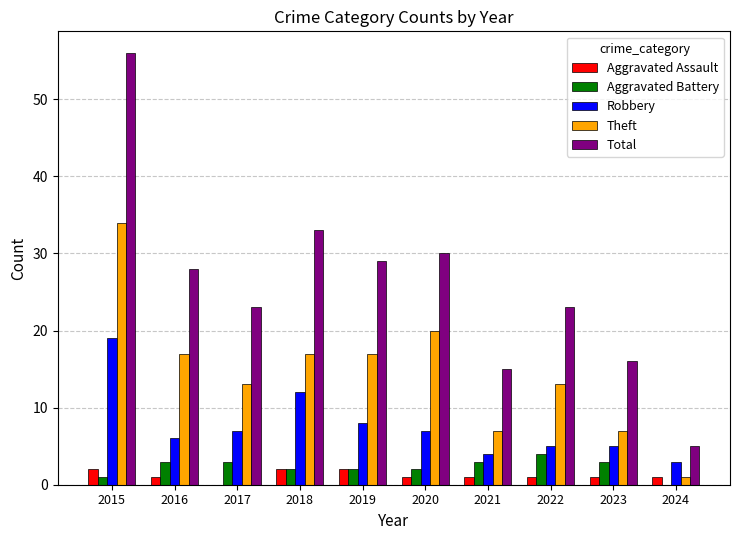

At which category is the sum across all series the highest?

2015